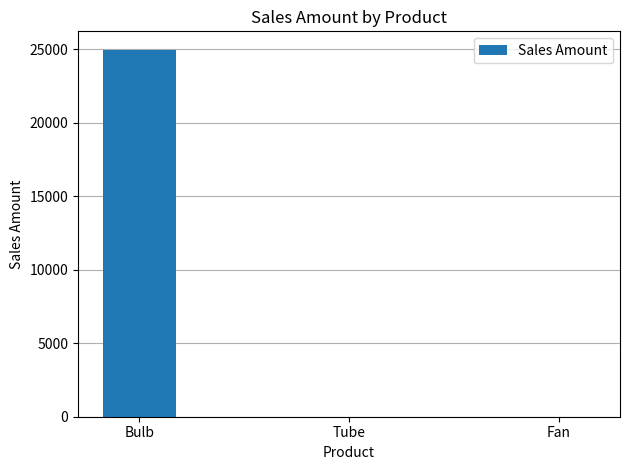

What is the approximate value at Bulb?

24963.8